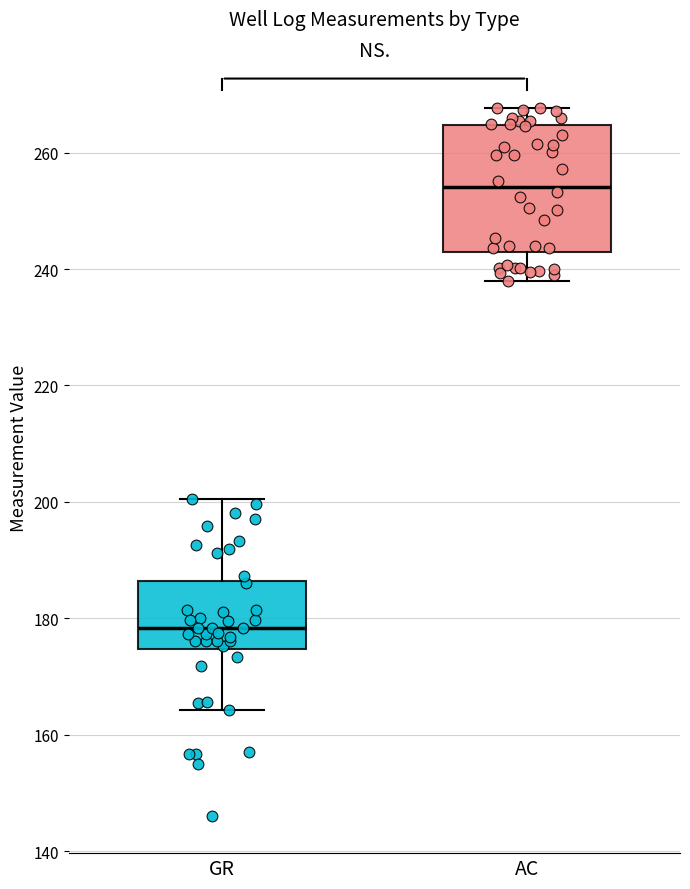

Which box's median line is the lowest?

GR